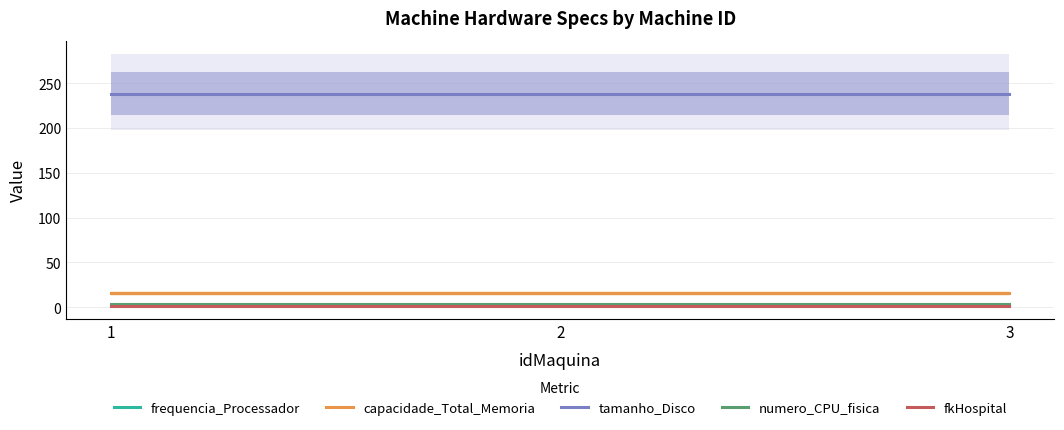

Is the value of capacidade_Total_Memoria at 1 greater than the value of tamanho_Disco at 3?

No